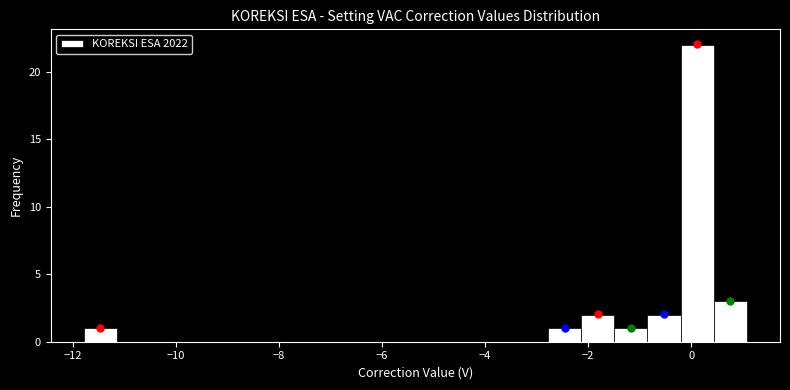

Read against the x-axis, roughly where is the centre of the tallest bar?

0.2